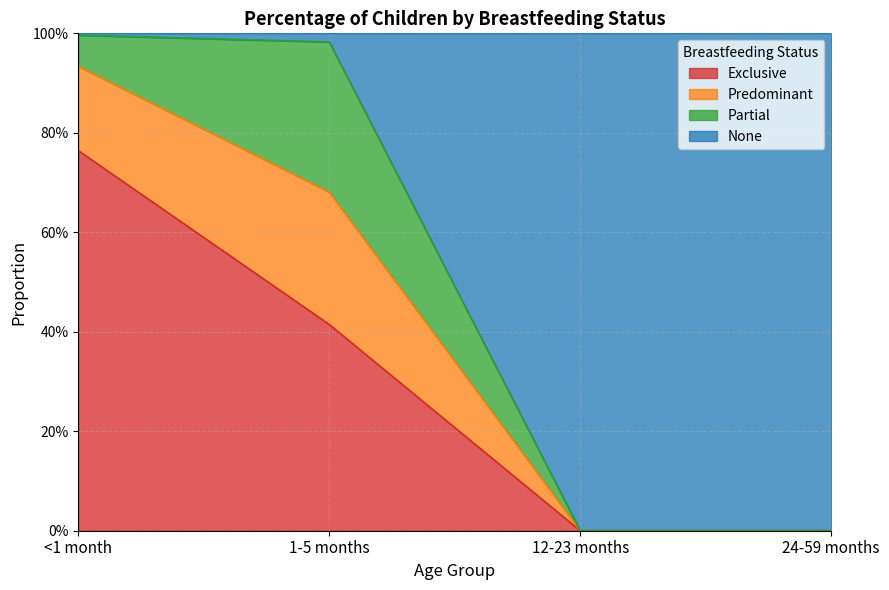

Does the chart display data point markers on the line(s)?

No